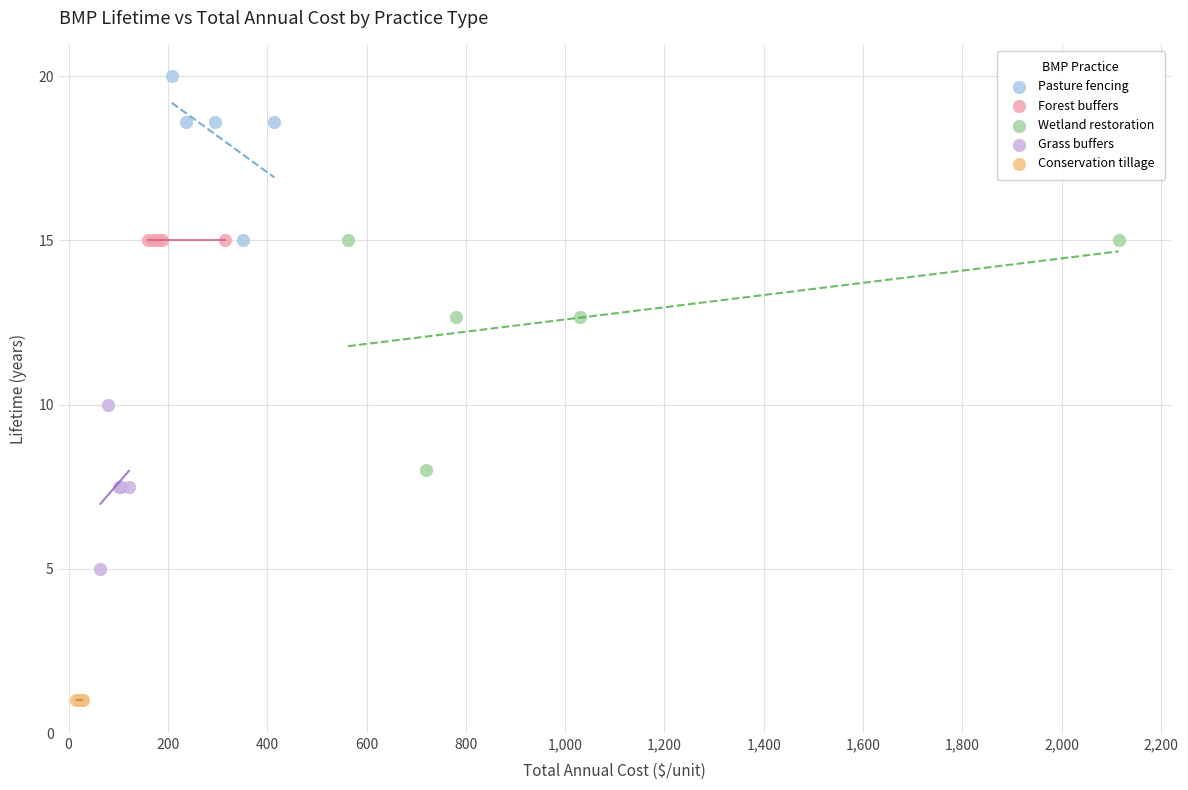

Which series contains the highest Y value?

Pasture fencing